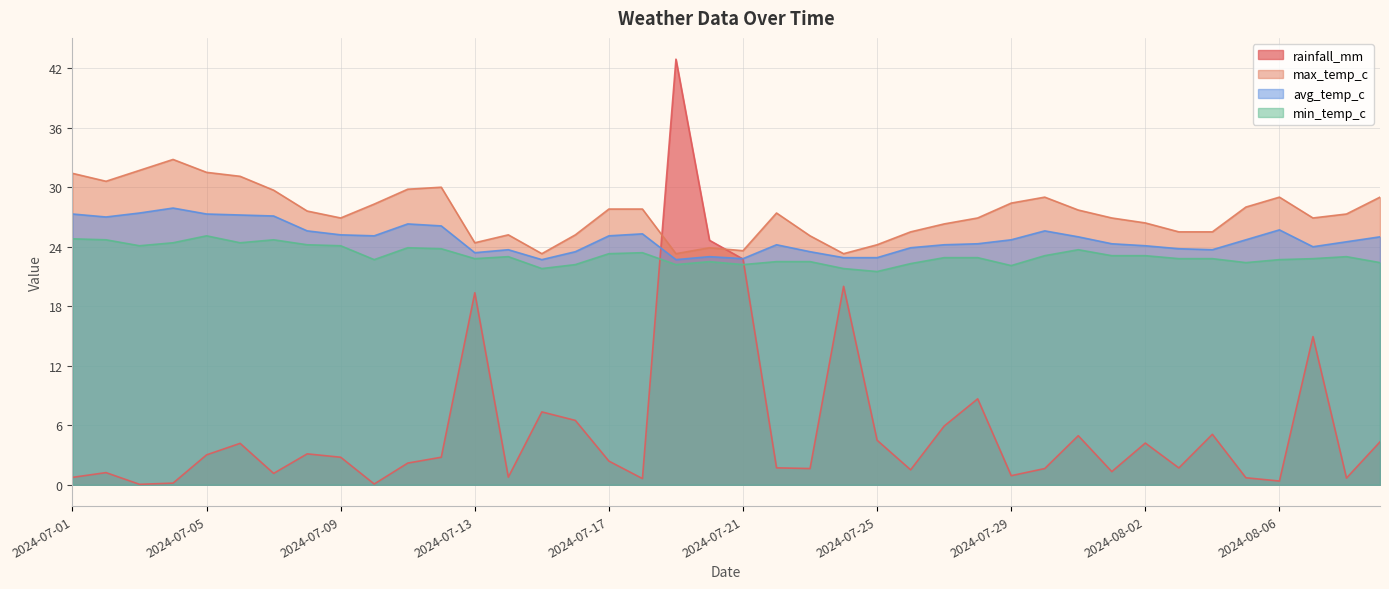

What is the label of the 33rd point from the right?

2024-07-08